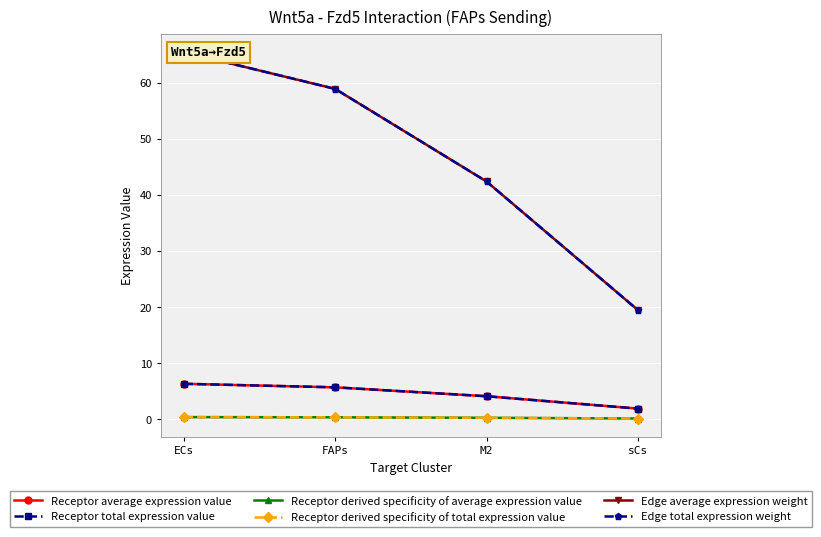

What is the label of the 1st point from the right?

sCs